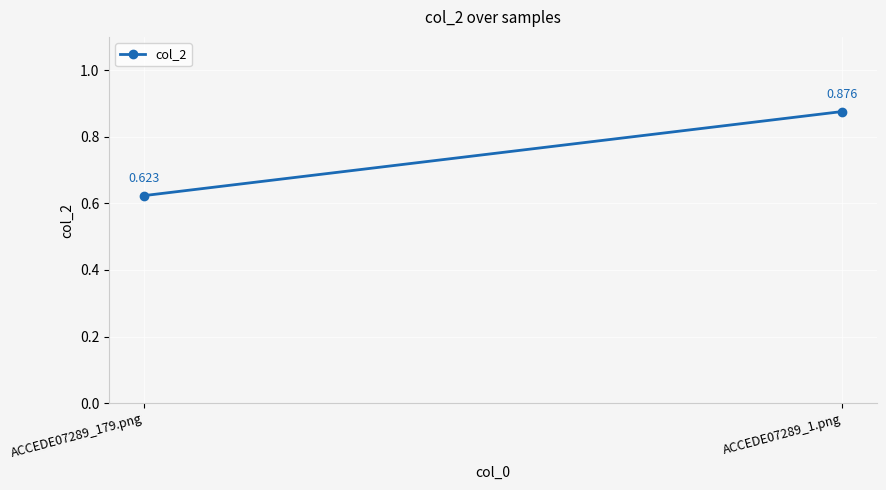

How many lines are shown in the chart?

1